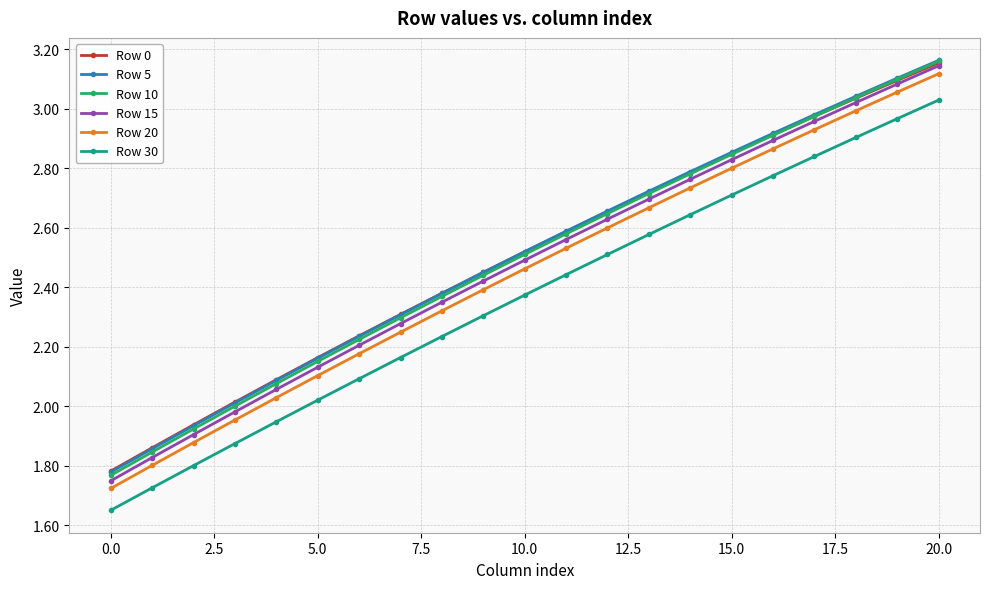

How many distinct data groups are displayed?

6